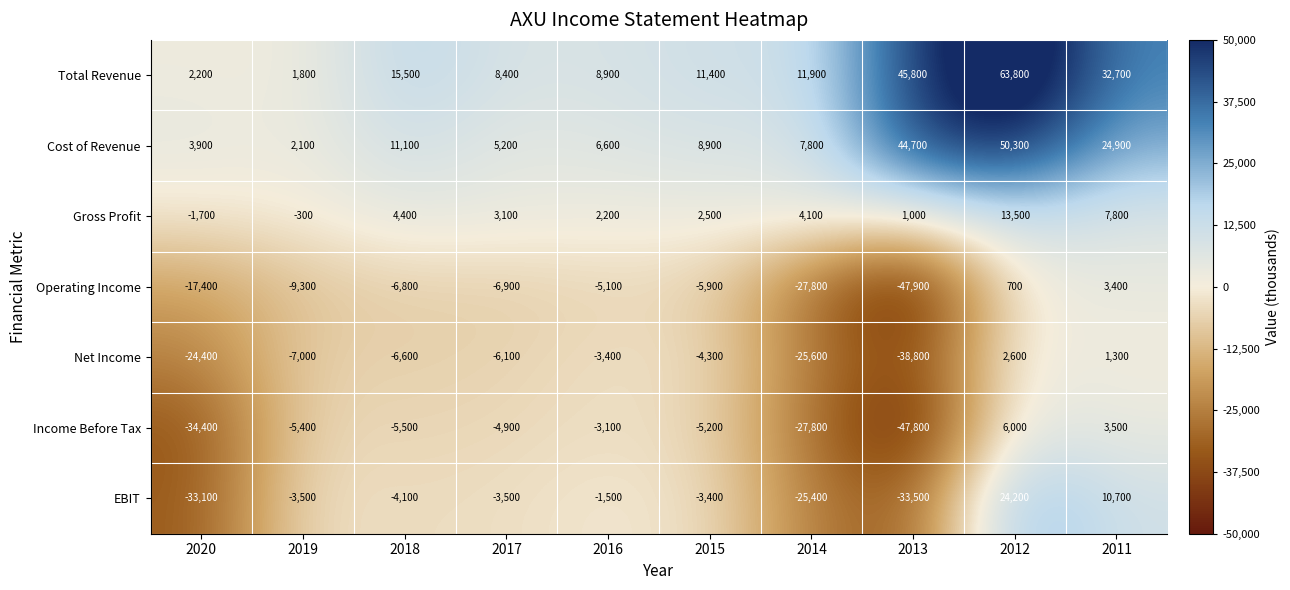

What is the difference between the highest and lowest values at 2018?

22300